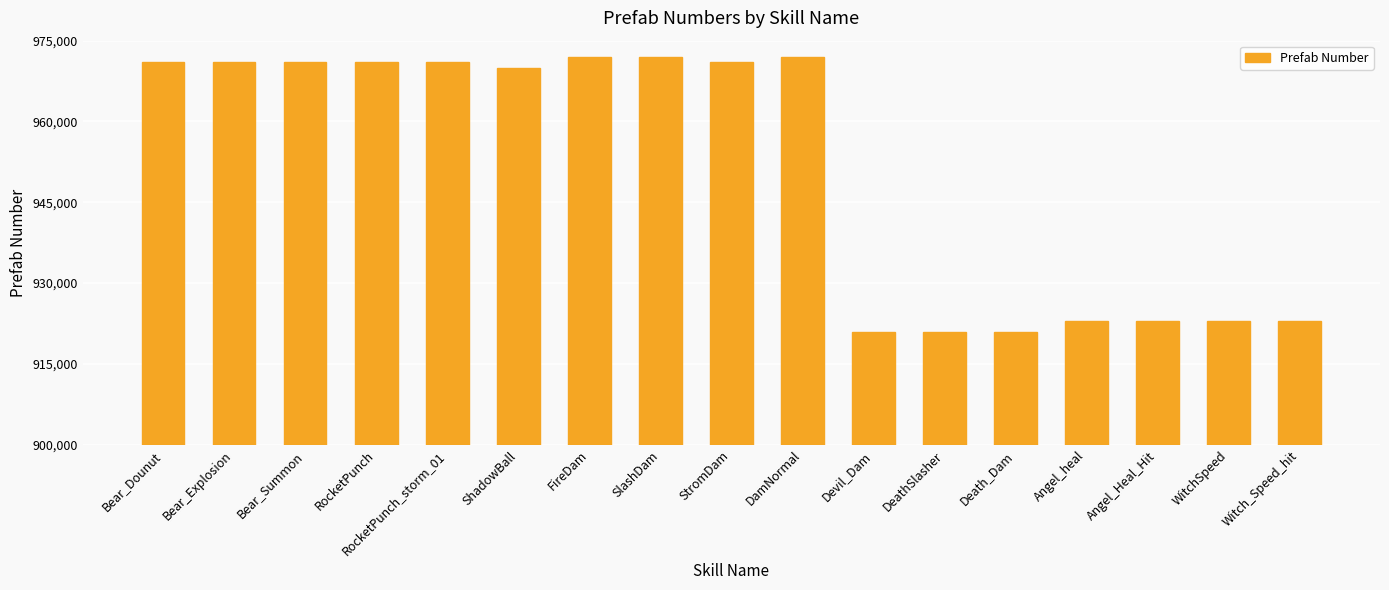

What is the ratio of the value at Bear_Dounut to the value at Devil_Dam?

1.1